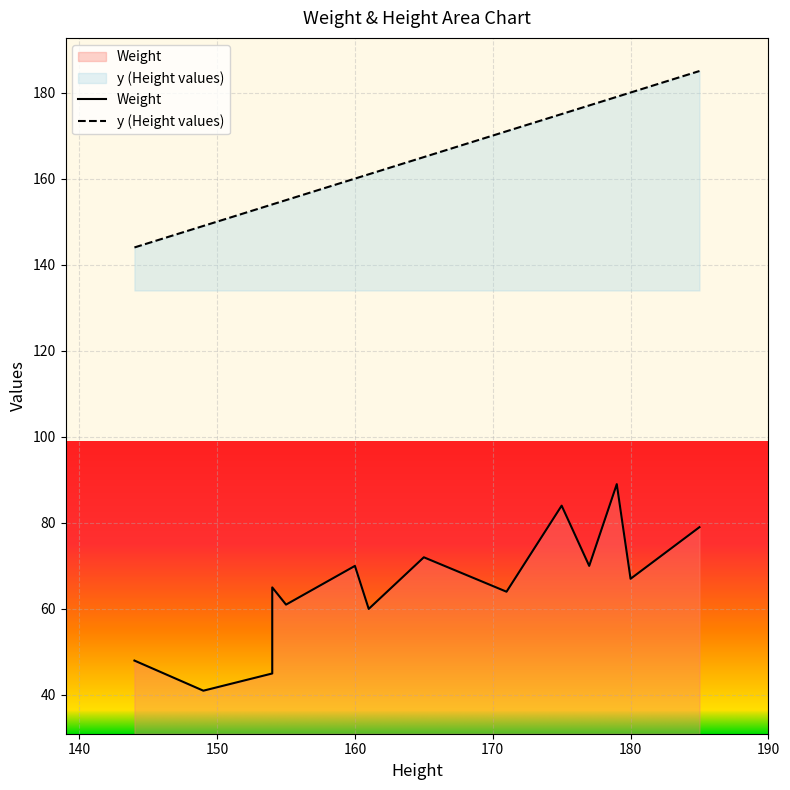

The y series shows 43 at 185. True or false?

False